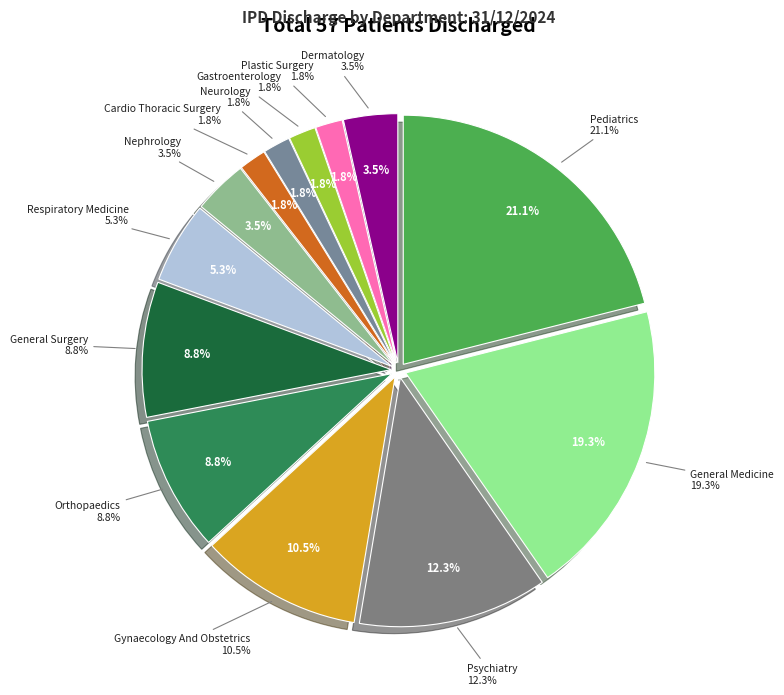

Does Nephrology represent more than half of the total?

No